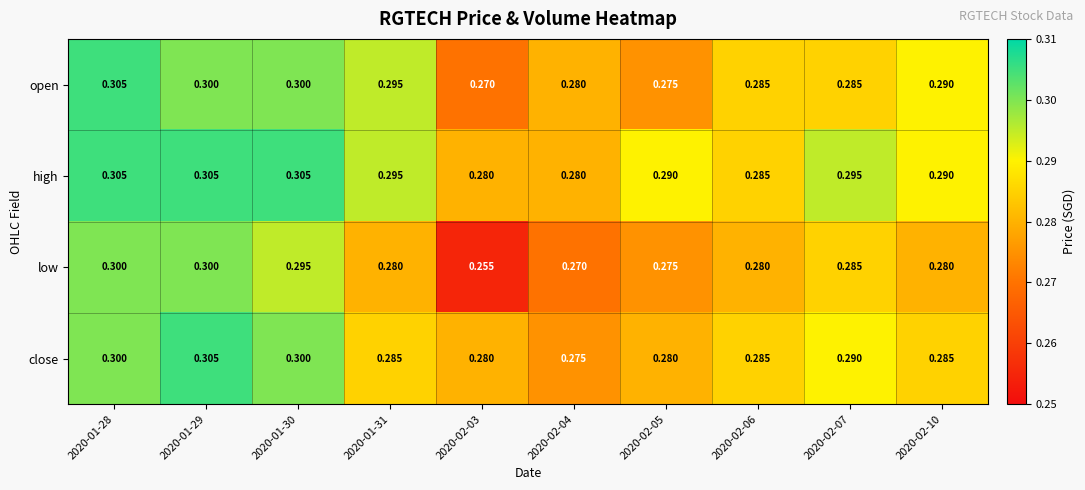

What is the total value across all series at 2020-01-31?

1.2